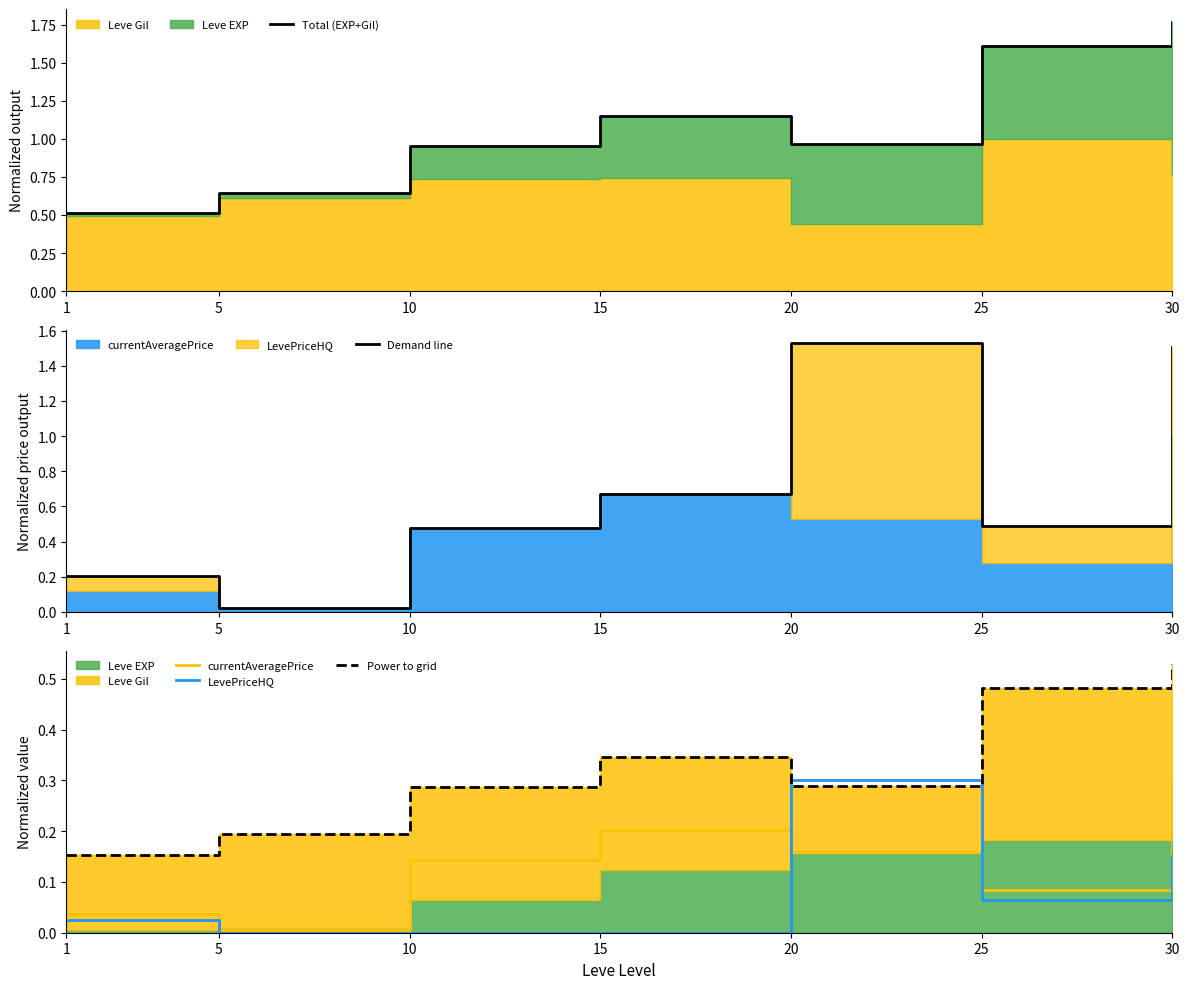

True or false: Demand line and LevePriceHQ cross at least once.

False